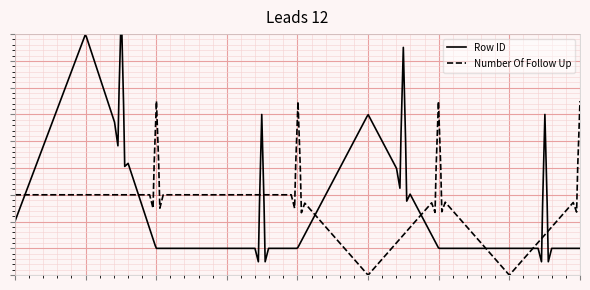

How many Row ID values are between 1 and 2?

7